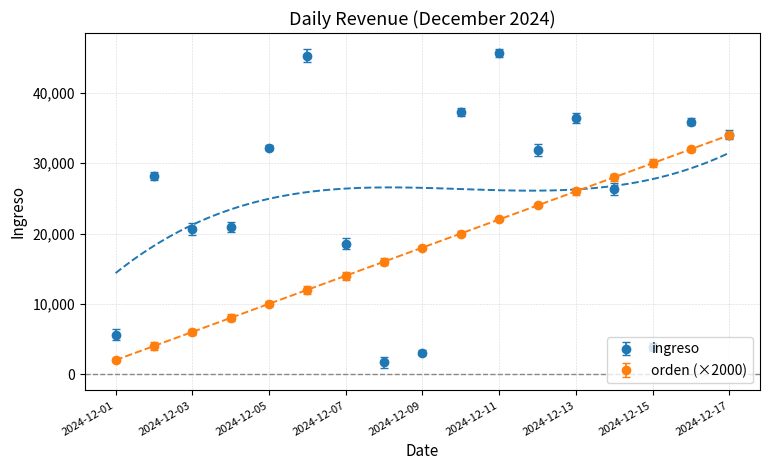

Is it true that orden equals 13289.1 at 2024-12-10?

False